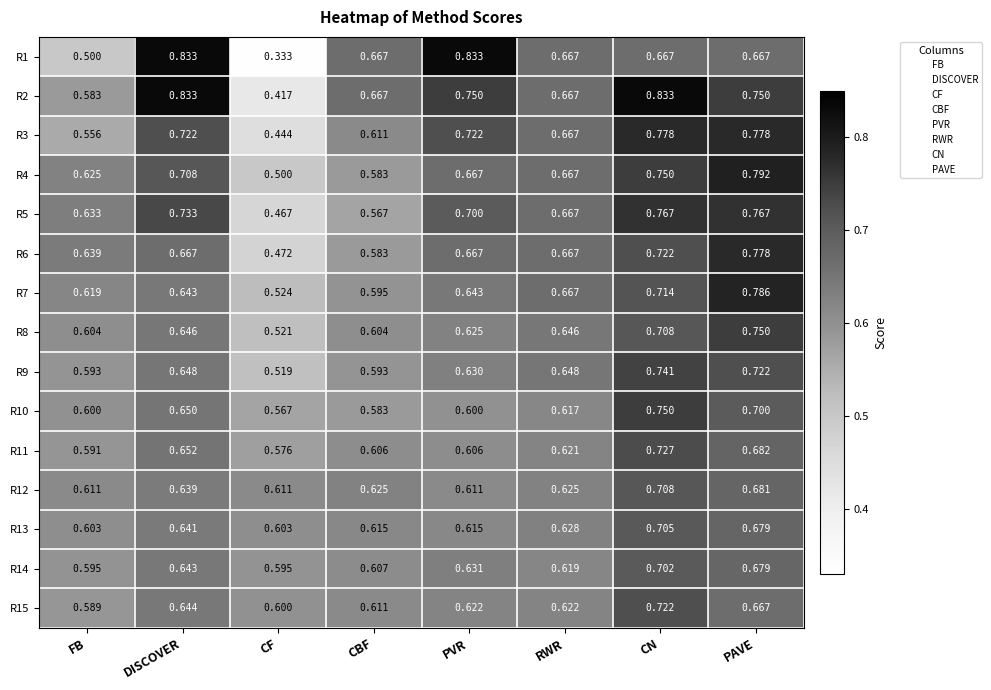

At which label is R11 closest to 0?

CF